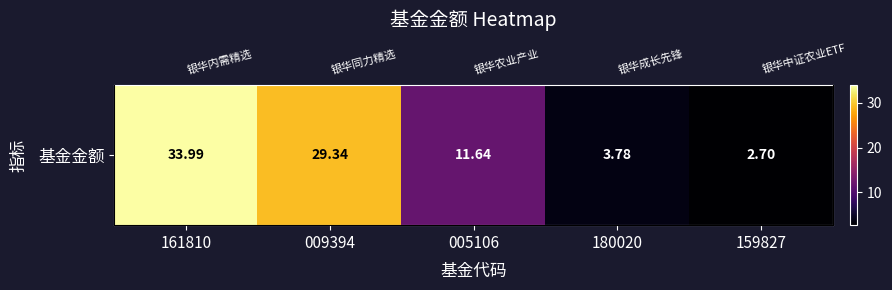

Which label corresponds to the smallest value in the chart?

159827